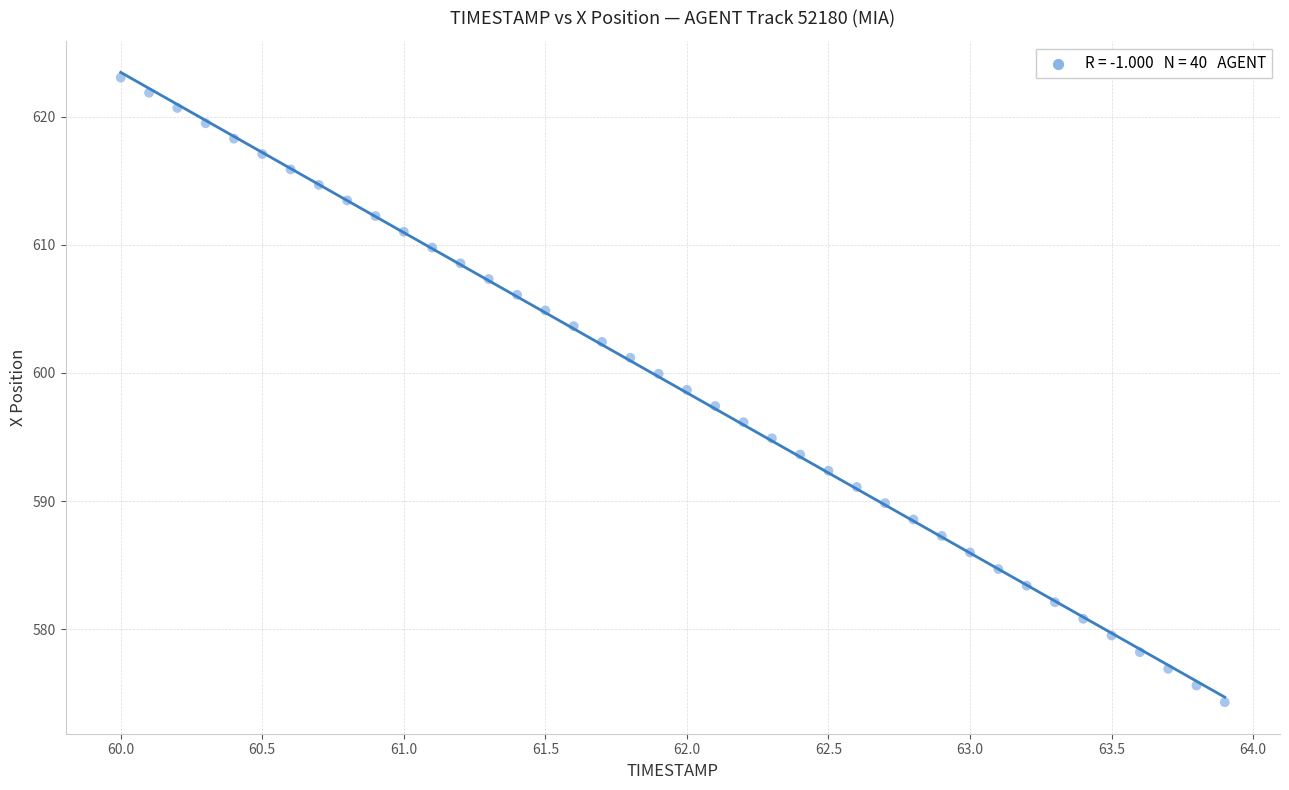

What is the range of Y values (max minus min)?

48.8